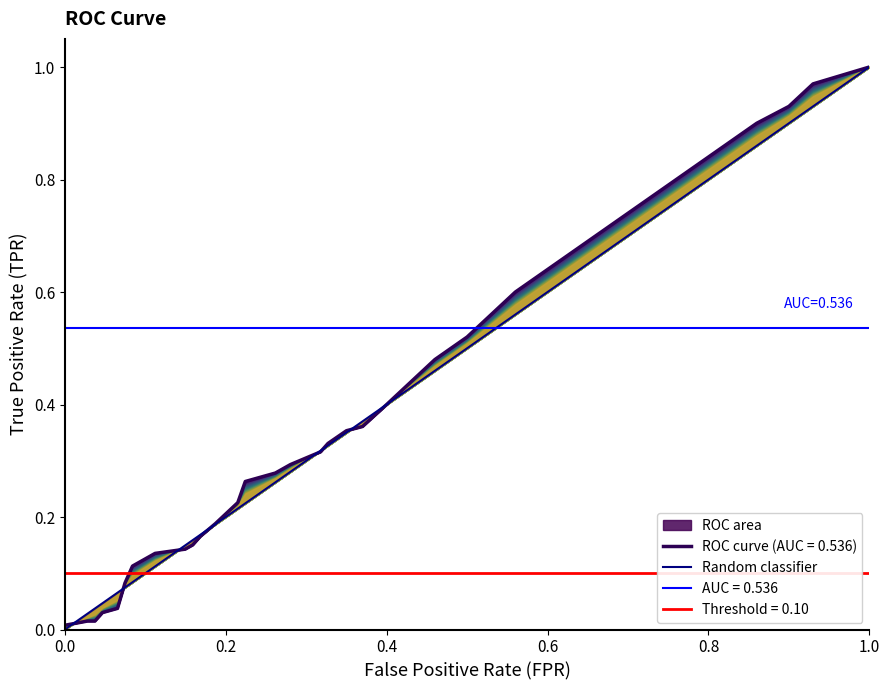

Does the chart have visible grid lines?

No